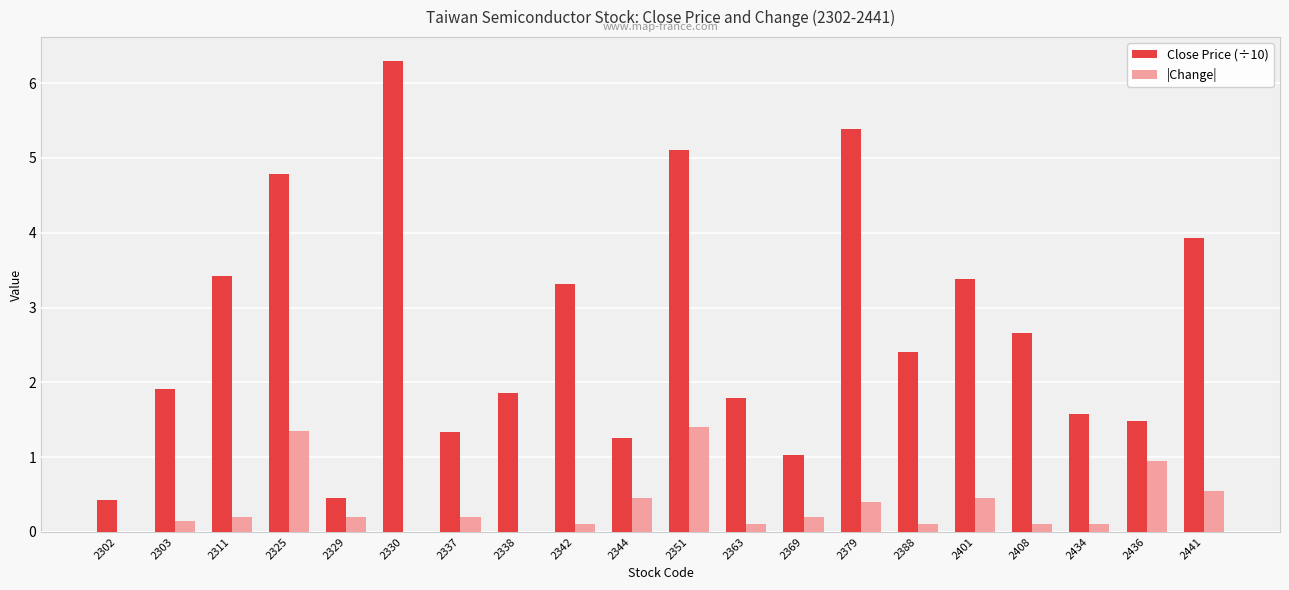

What is the maximum value for Close Price (÷10)?

6.3